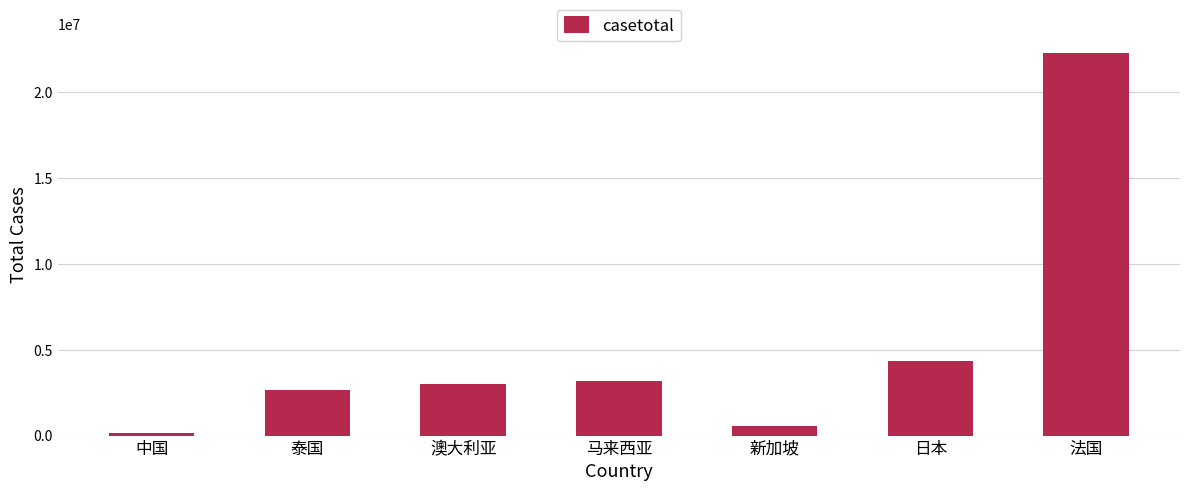

Which label corresponds to the smallest value in the chart?

中国